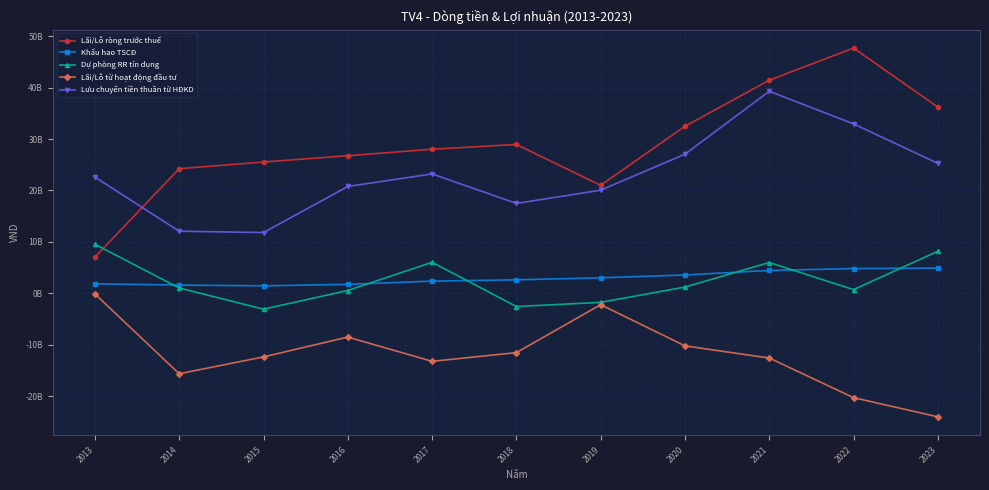

In Khấu hao TSCĐ, how many points are lower than both neighbors (excluding endpoints)?

1